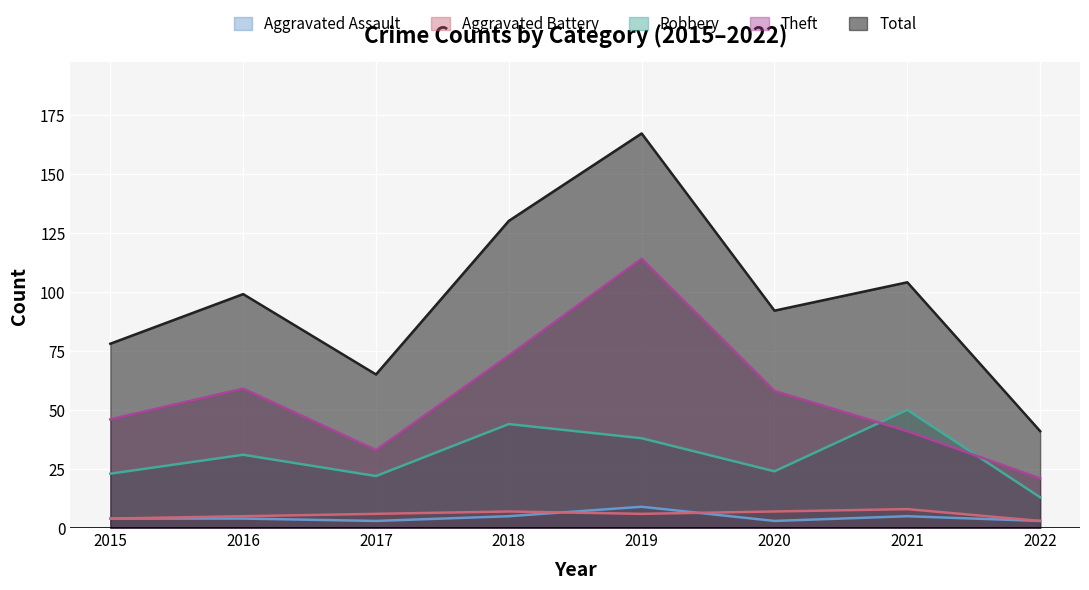

Where is Total nearest to the value 104?

2021